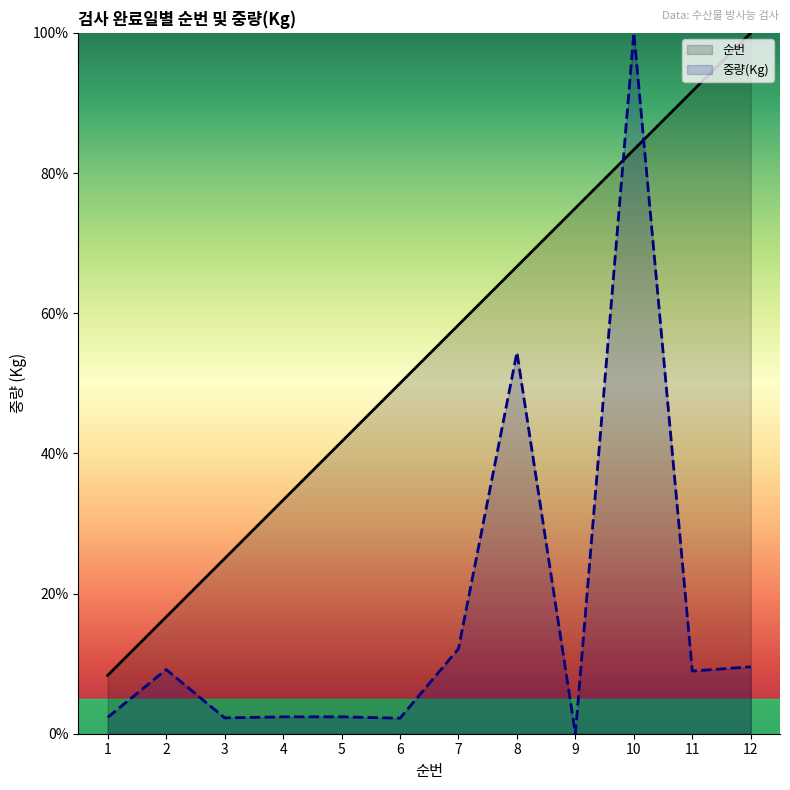

At which label does 순번 reach its peak?

12